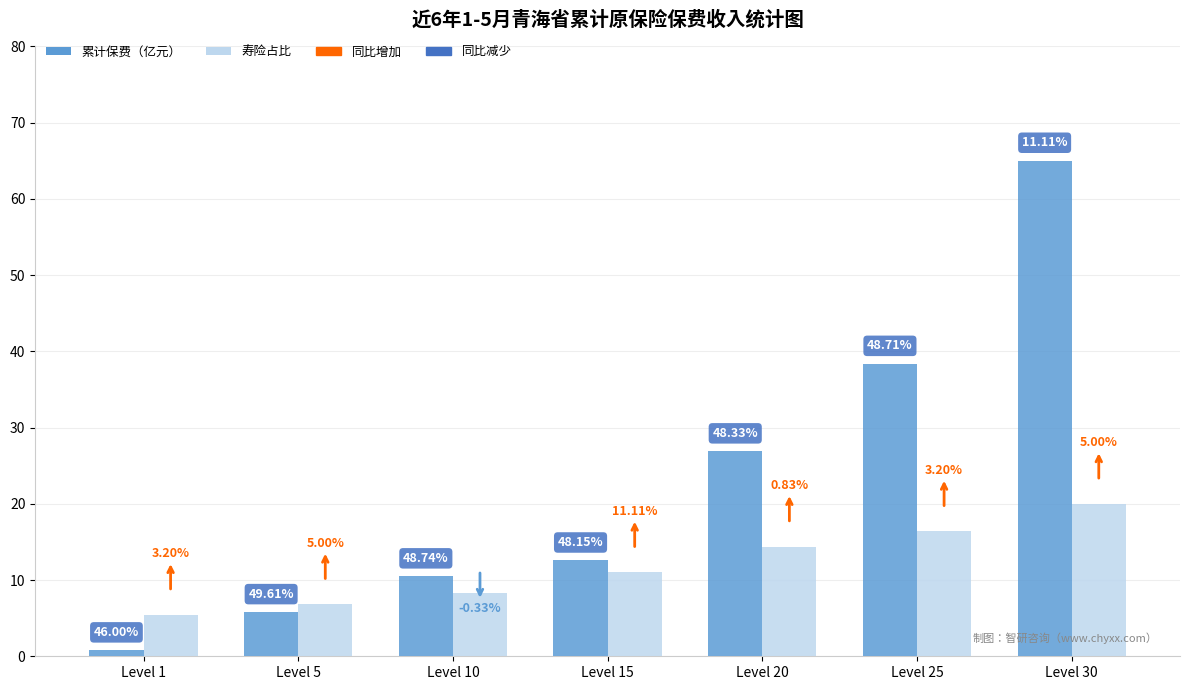

Does the chart contain any negative values?

No